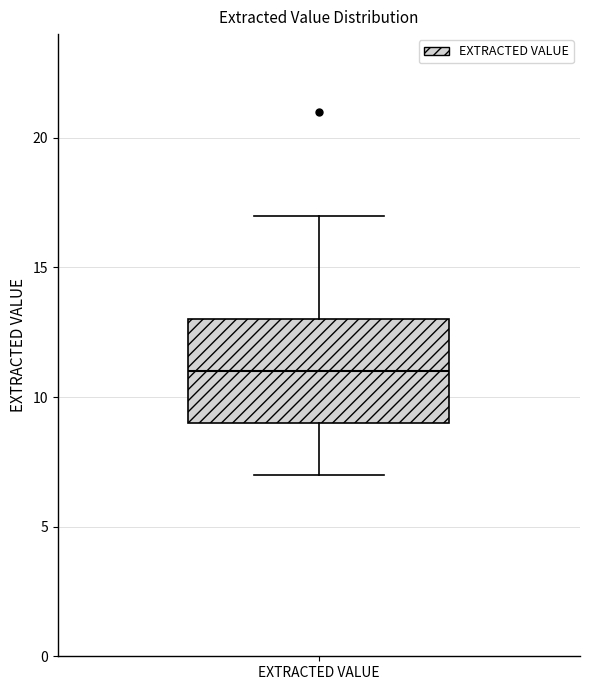

Transcribe this box plot: give where the median line is, the range the box spans, and where the two whiskers end, as read against the y-axis. The values are not printed on the chart, so give them approximately, as read against the axis.

median 11, box 9 to 13, whiskers 7 to 17